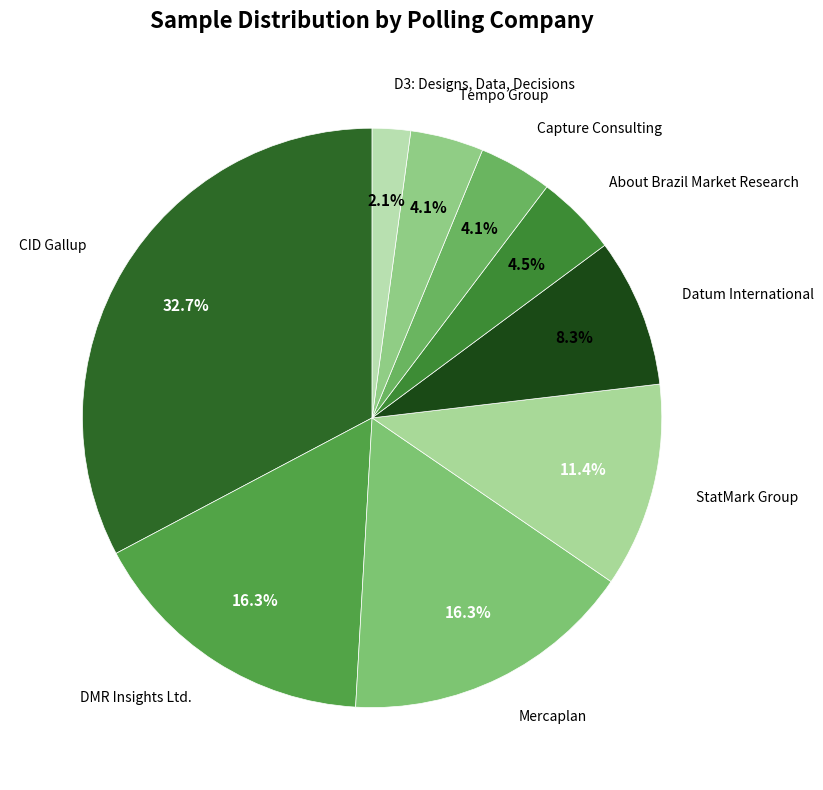

How many slices are in this pie chart?

9